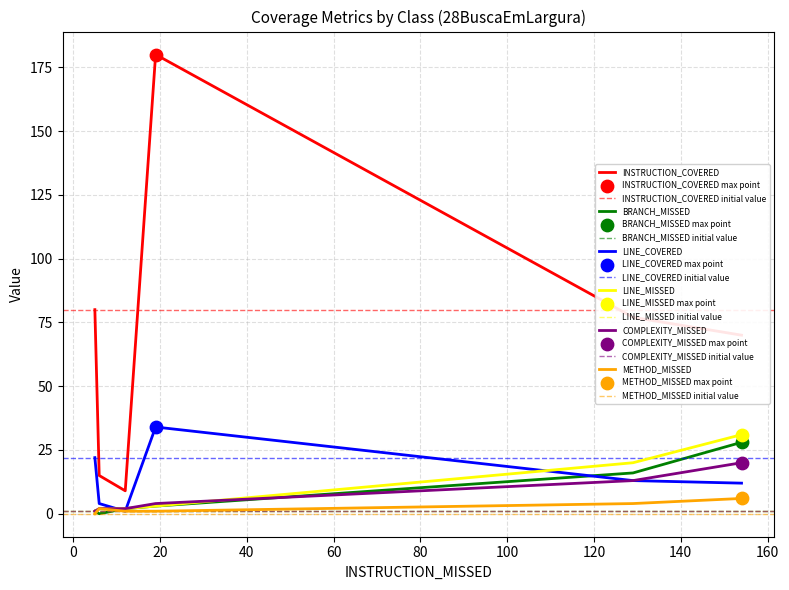

Which series reaches the maximum Y coordinate?

INSTRUCTION_COVERED